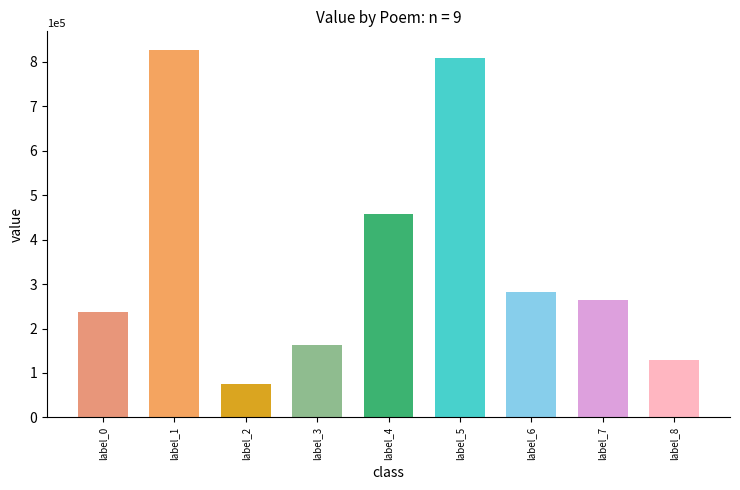

Are the bars grouped side by side (vs. stacked)?

No